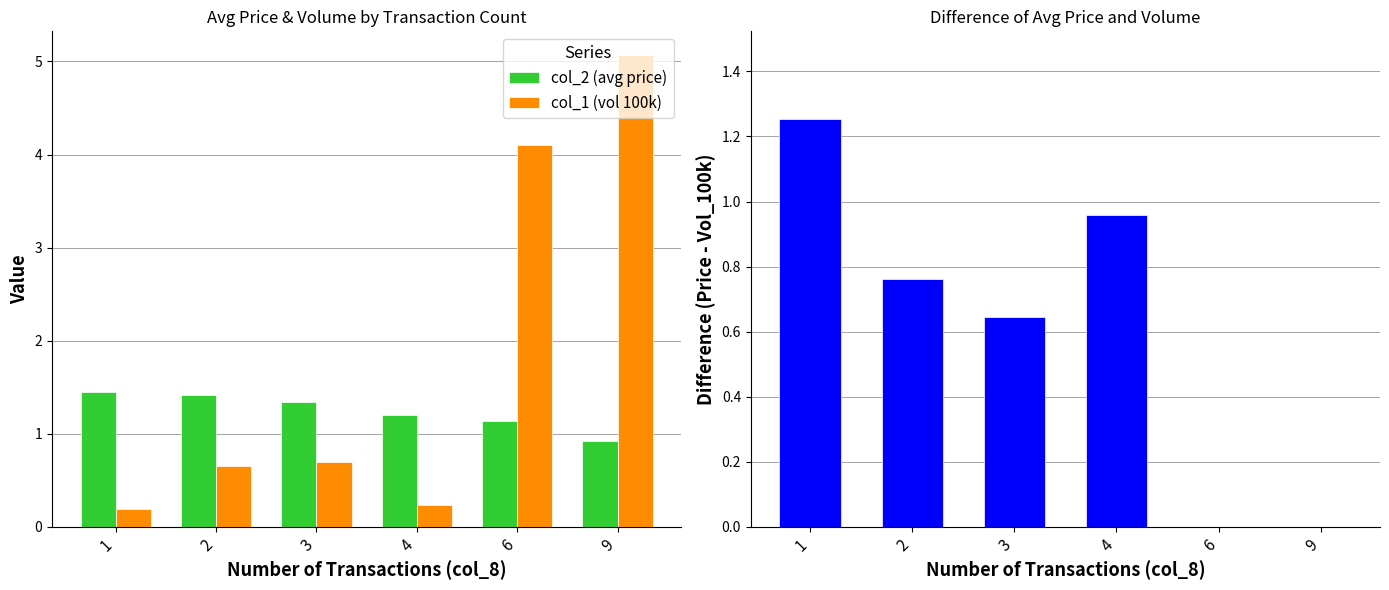

Are the bars horizontal?

No